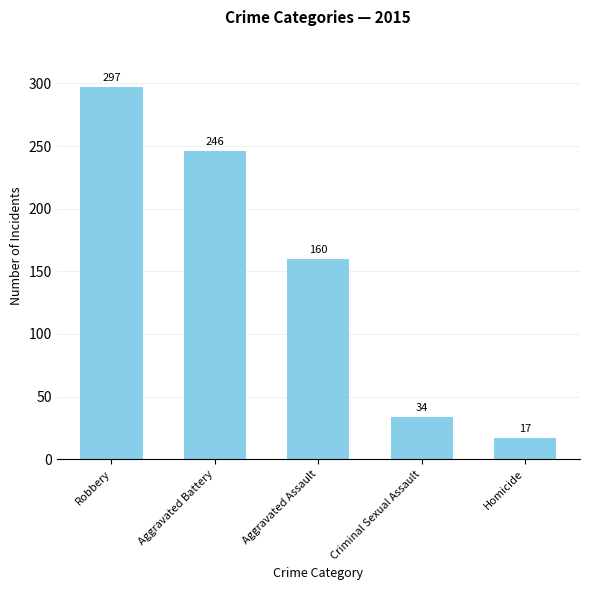

What position from the right is Criminal Sexual Assault?

2